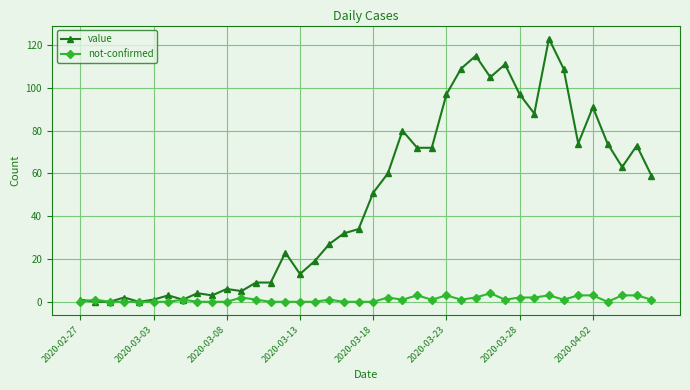

How many lines are shown in the chart?

2